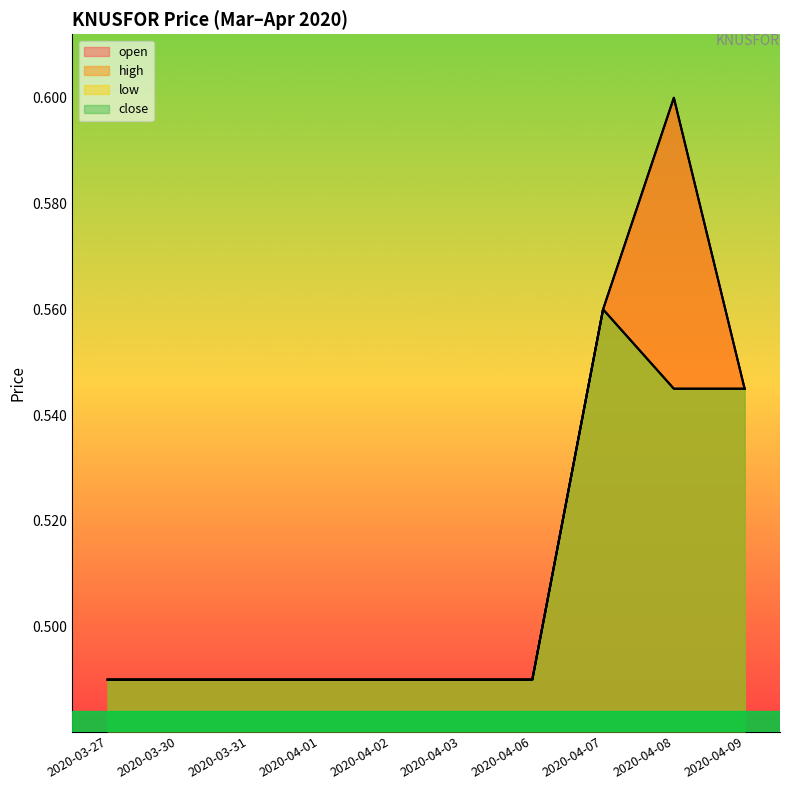

What is the total value across all series at 2020-04-08?

2.3